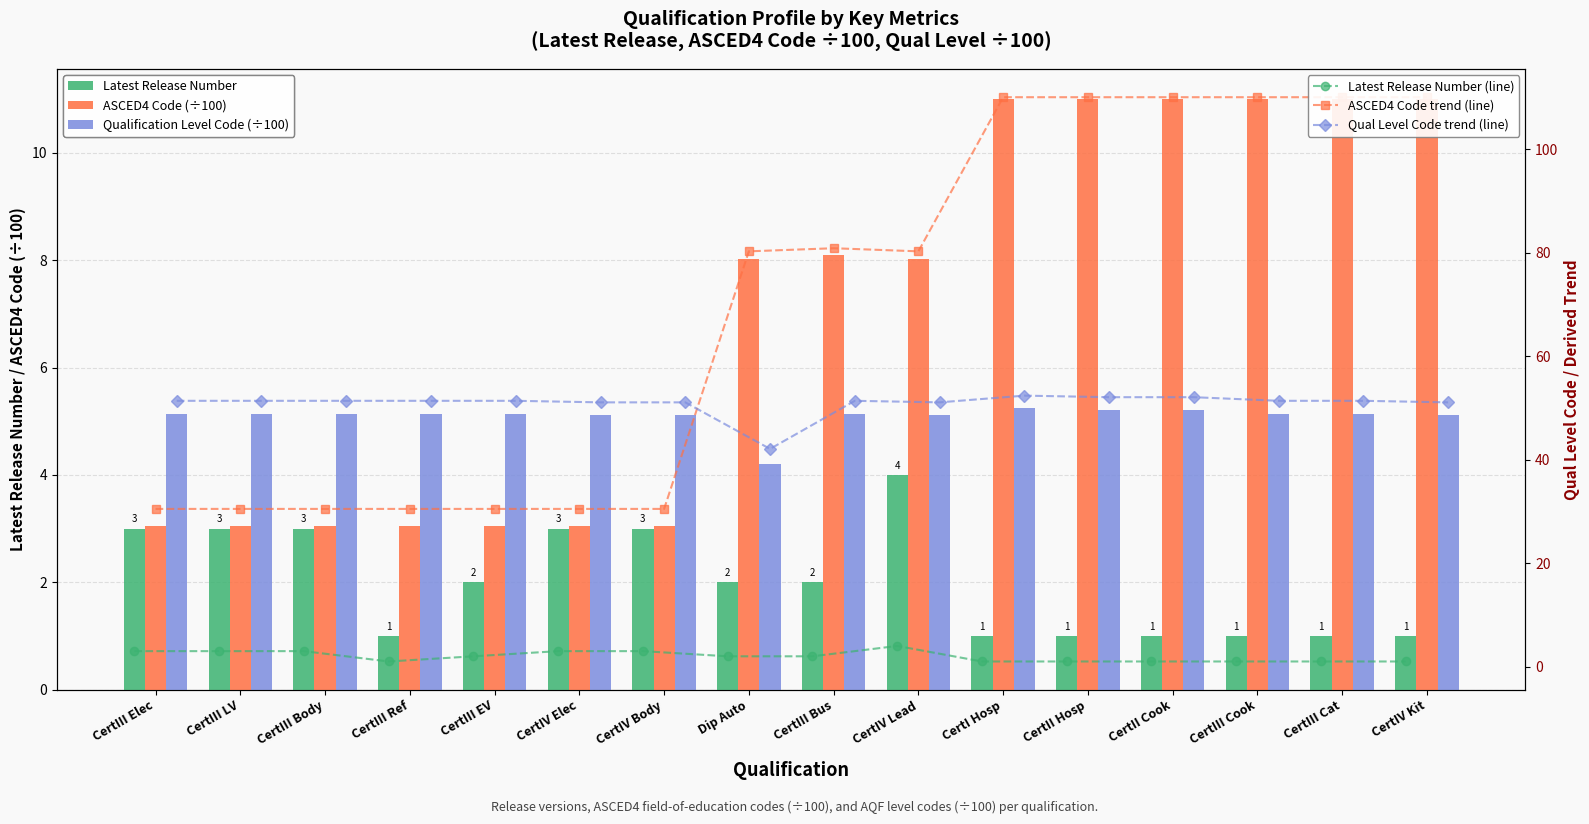

What is the label of the 2nd bar from the left?

CertIII LV